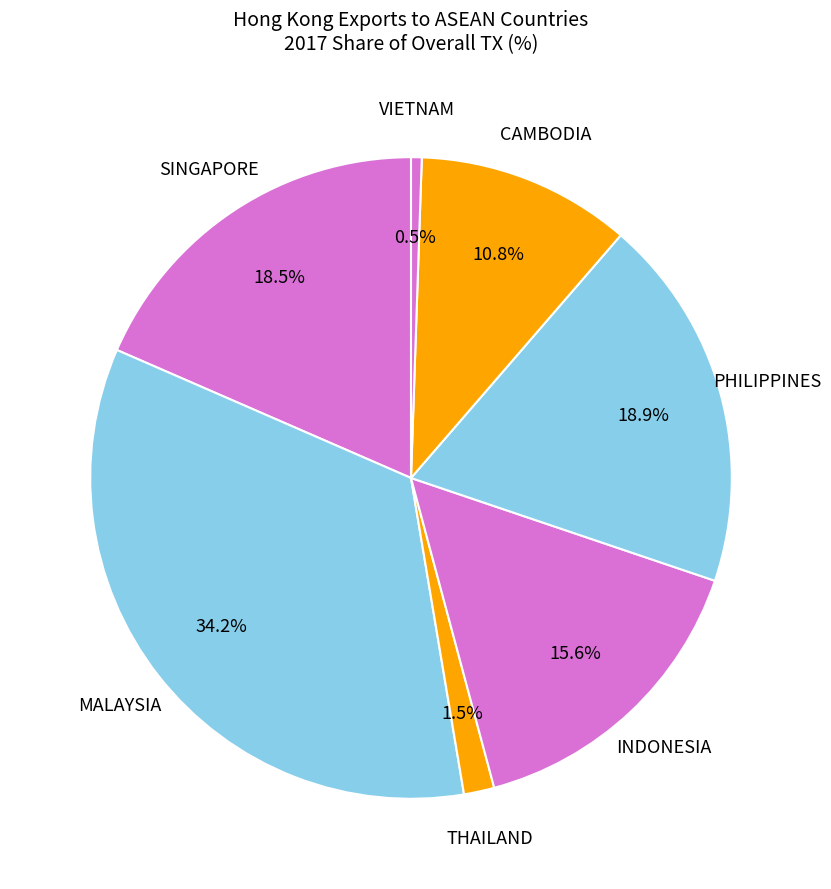

How many slices are in this pie chart?

7